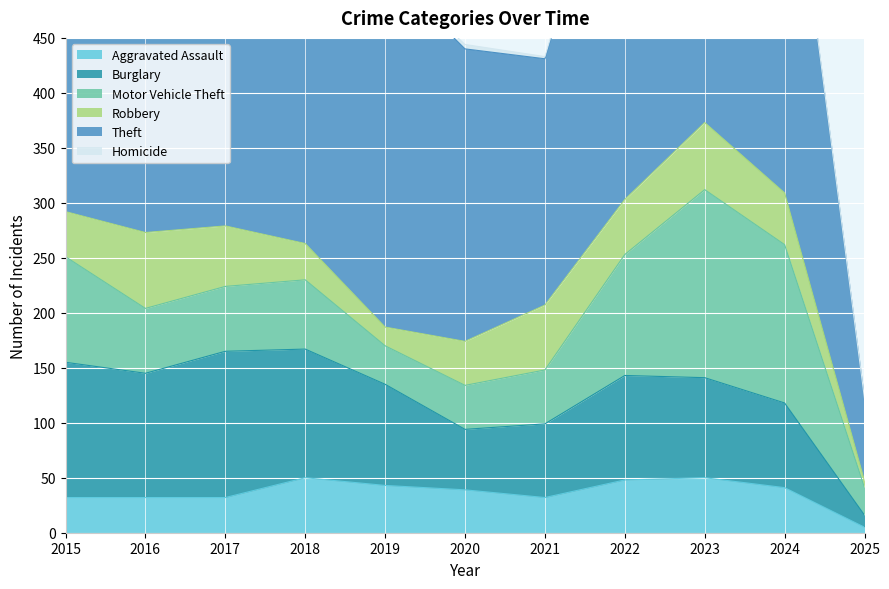

Which series has the largest total across all categories?

Theft